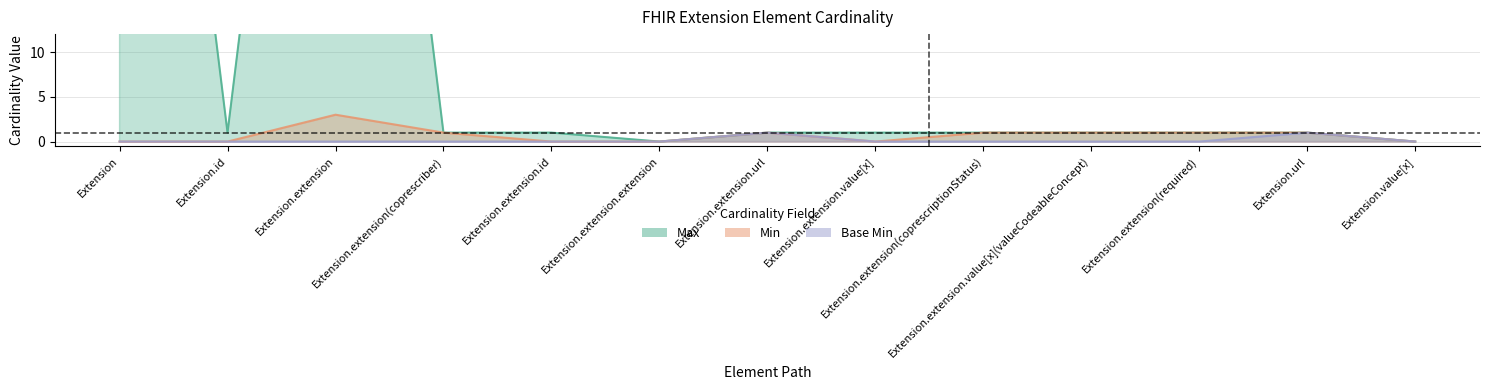

Where does the Max series first go above 1?

Extension